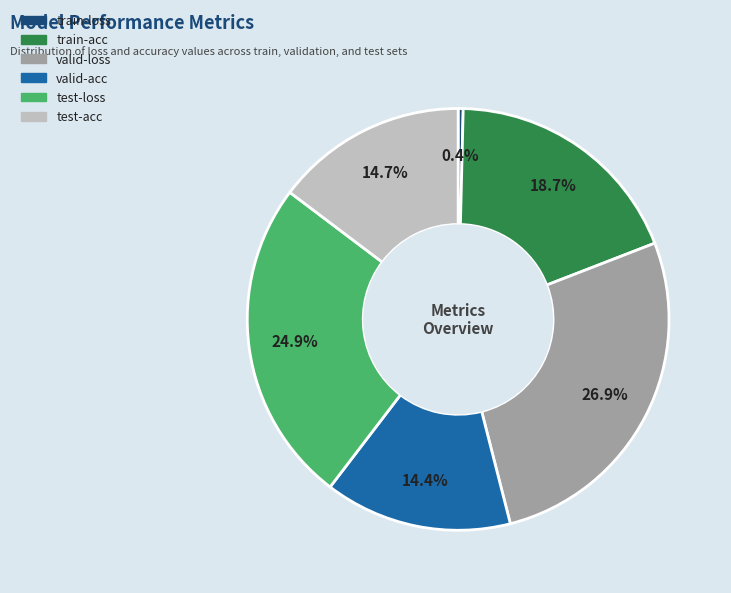

Which slice is the largest?

valid-loss